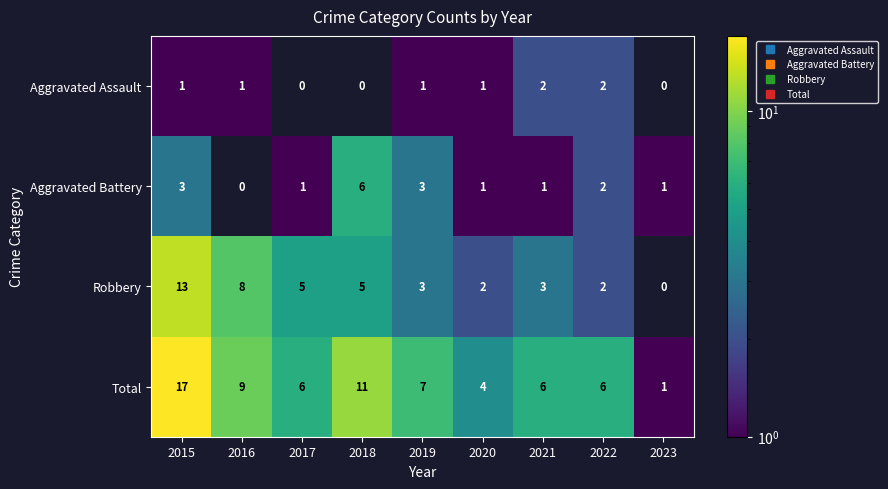

What is the greatest value displayed?

17.0